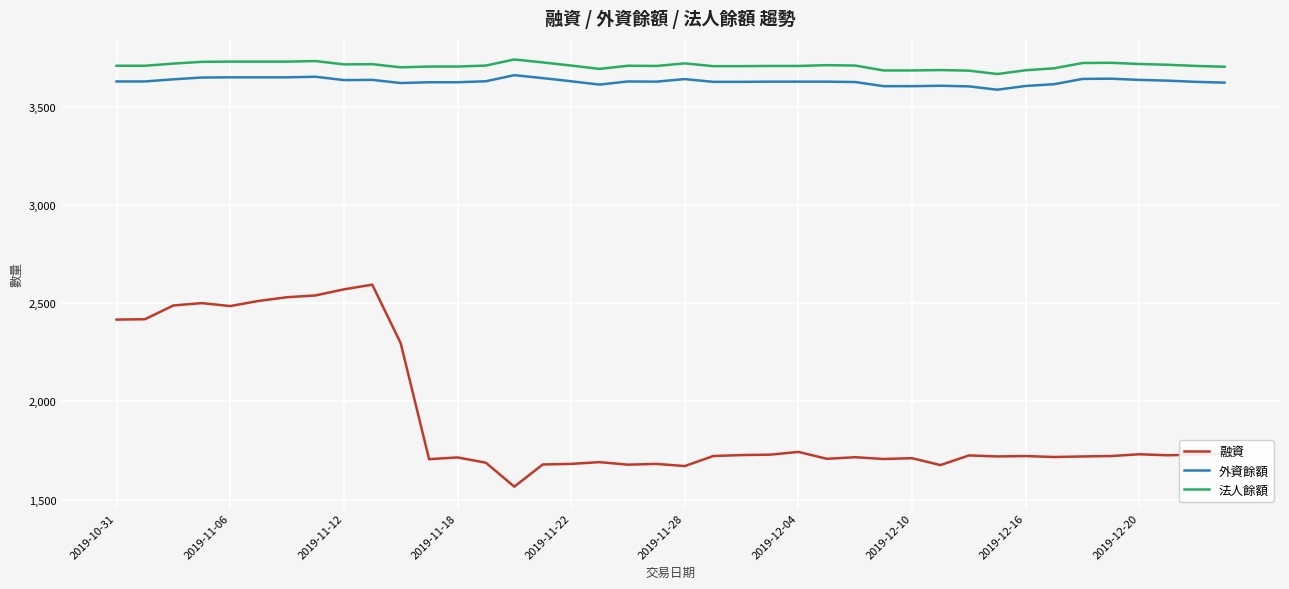

Is this an area chart (filled region under the line)?

No